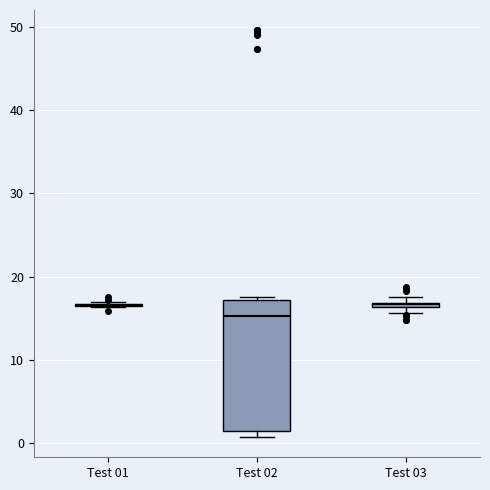

Where is the upper edge of the box for Test 02 on the y-axis? The values are not printed on the chart, so give them approximately, as read against the axis.

17